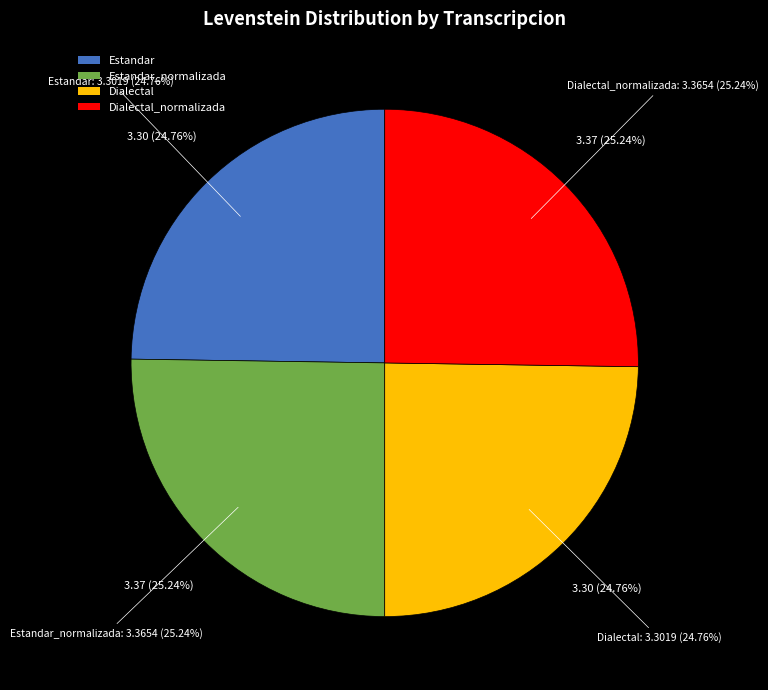

What portion of the pie excludes Dialectal_normalizada?

74.8%